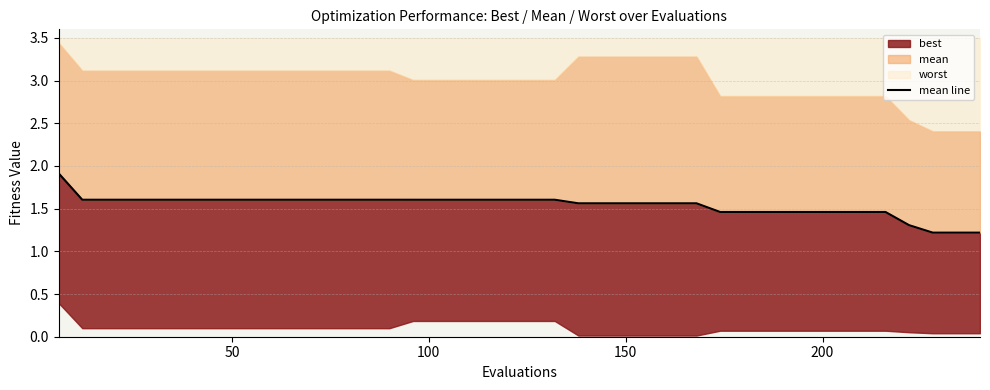

The chart shows a value of 1.6 at 20. True or false?

True